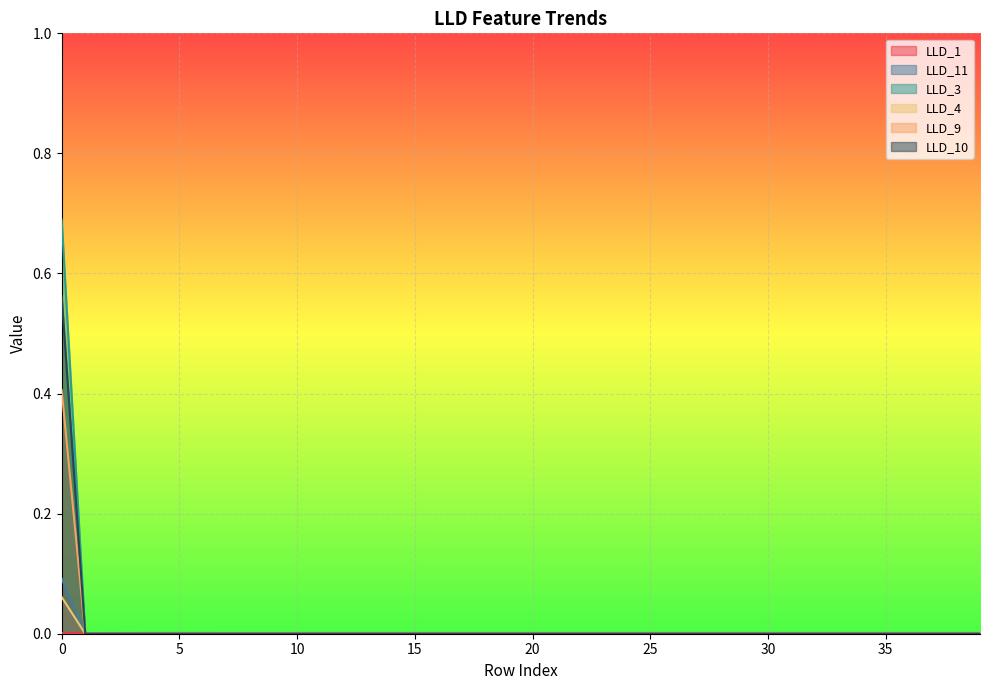

Which series has the widest spread of values?

LLD_3